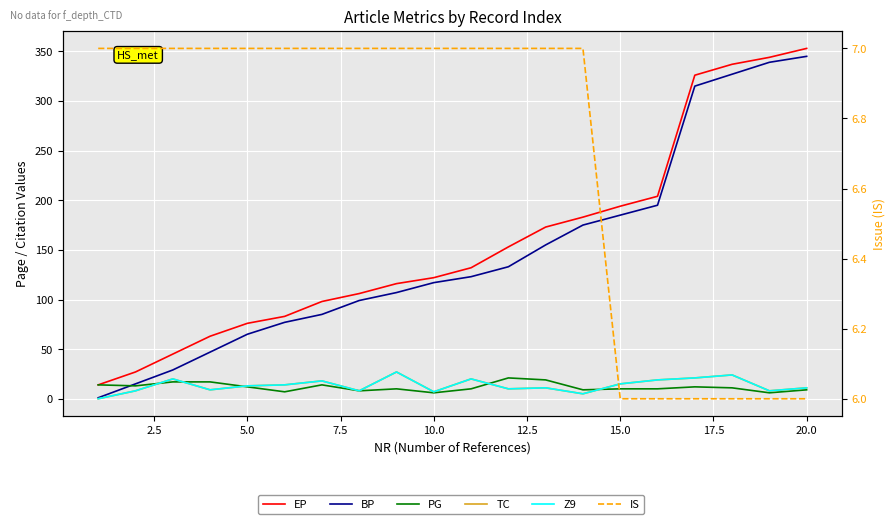

What are all the series names shown in the legend?

EP, BP, PG, TC, Z9, IS